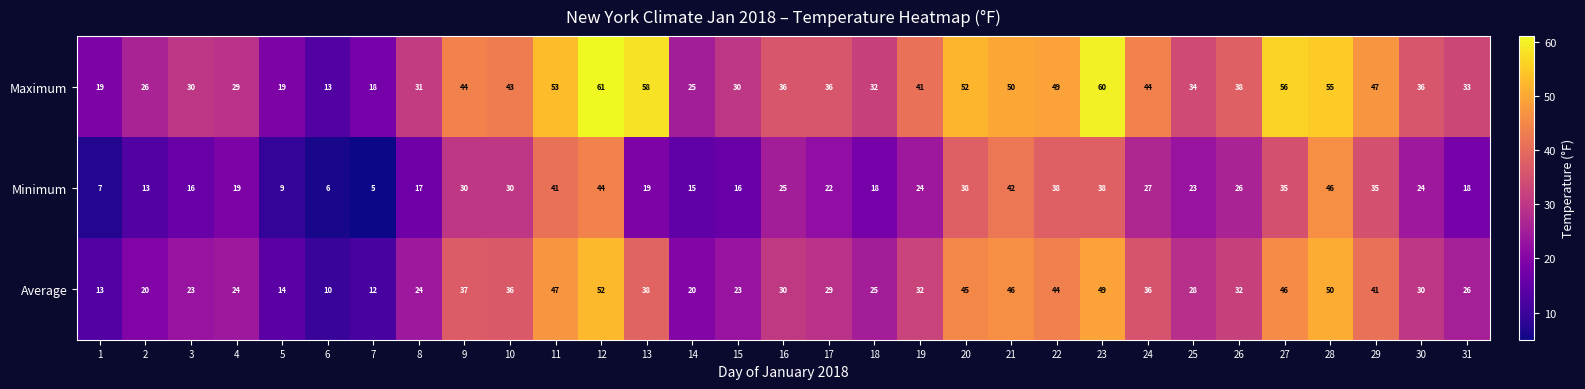

List the series in order of their overall mean, lowest first.

Minimum, Average, Maximum